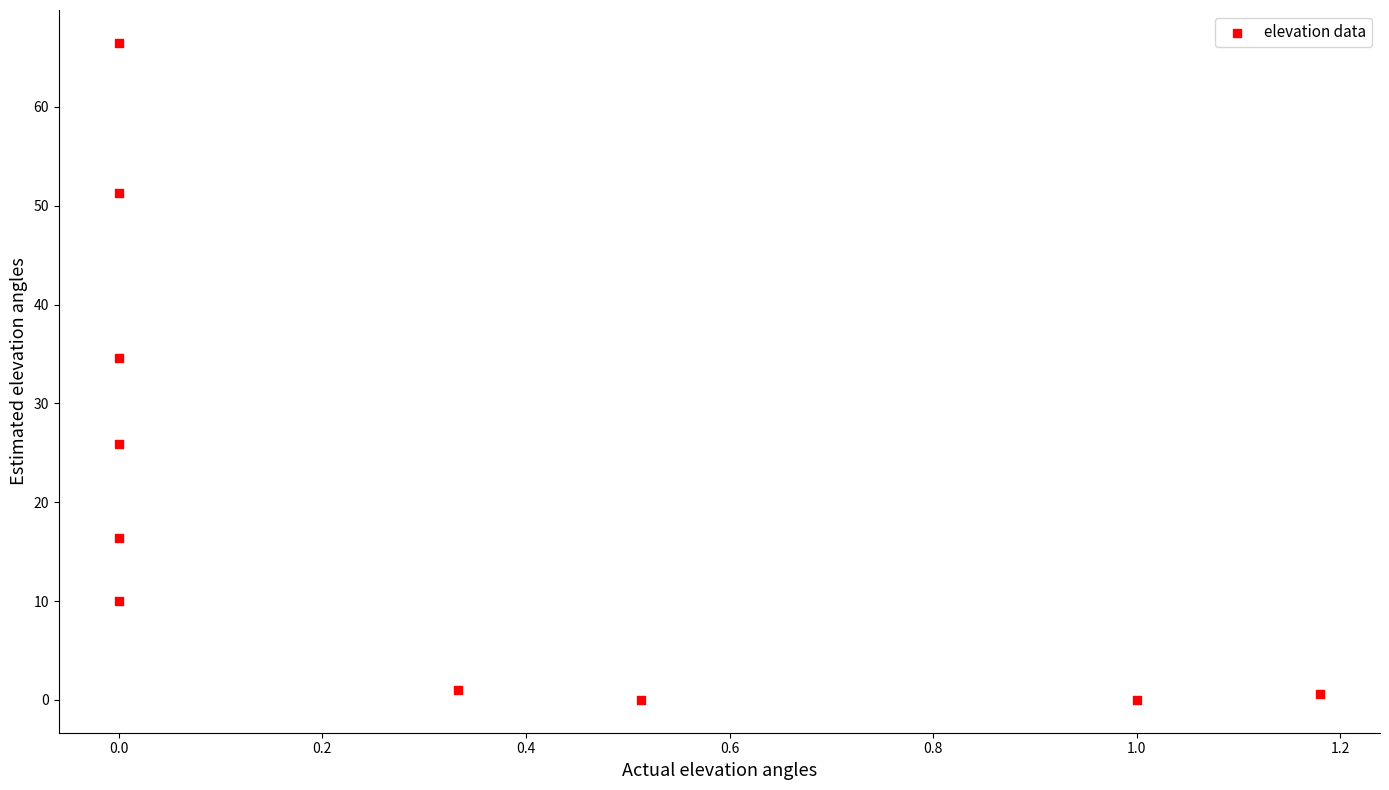

What Y value in the scatter plot is closest to 33?

34.6